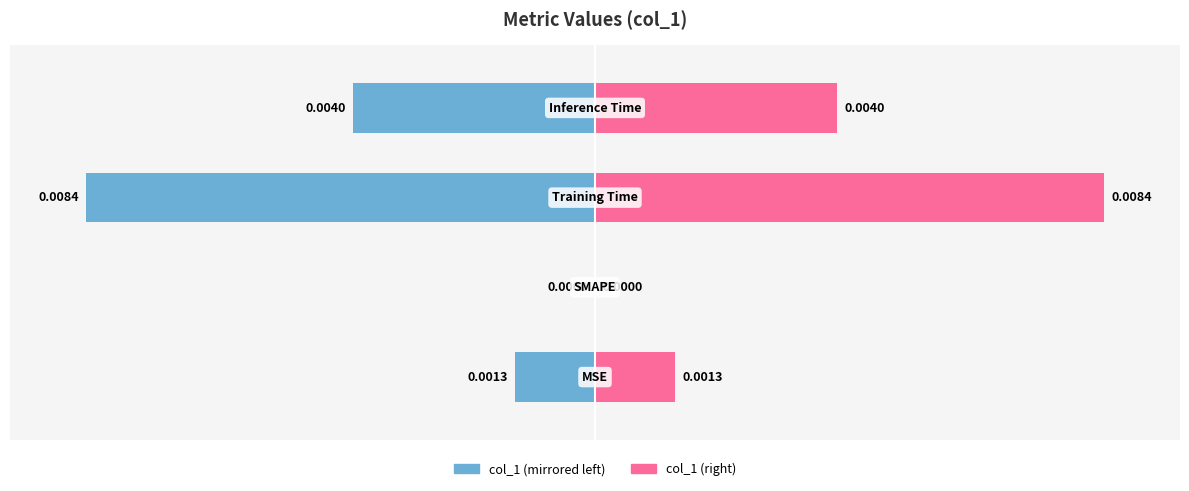

Which series has the largest range (max minus min)?

col_1 (left)